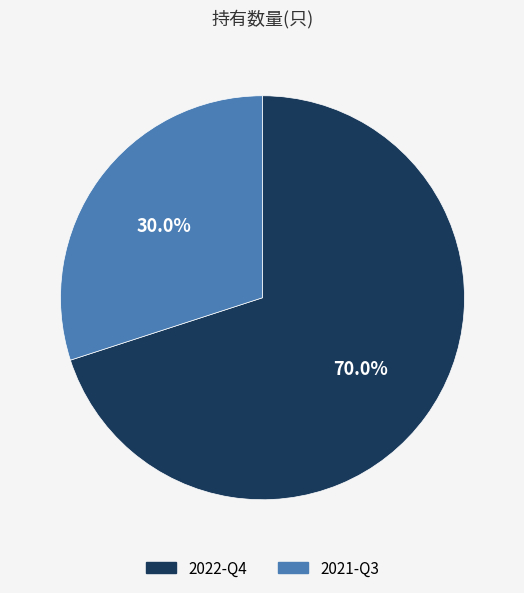

Between 2021-Q3 and 2022-Q4, which is larger?

2022-Q4